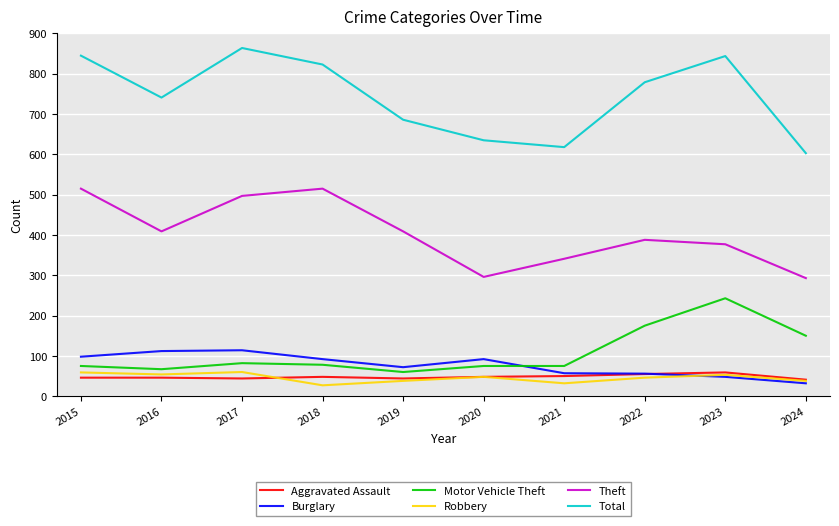

At which category does the chart reach its peak across all series?

2017